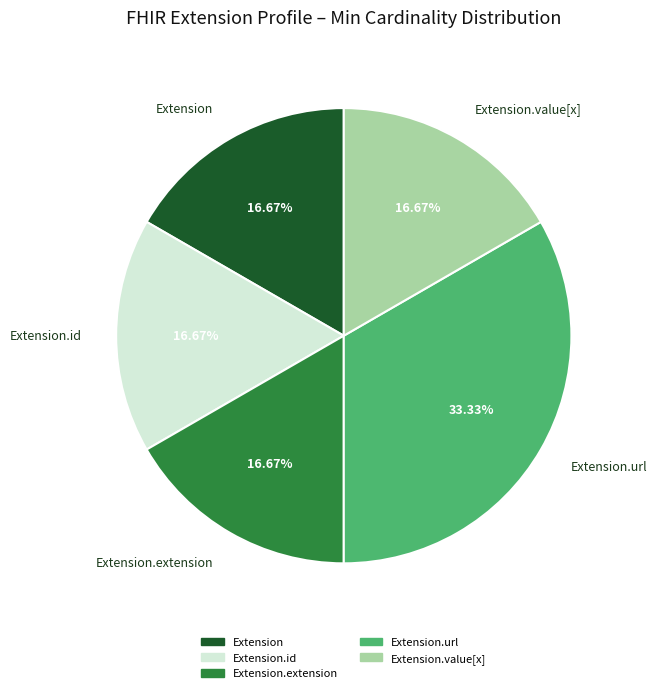

Is there any slice that represents more than half of the pie?

No